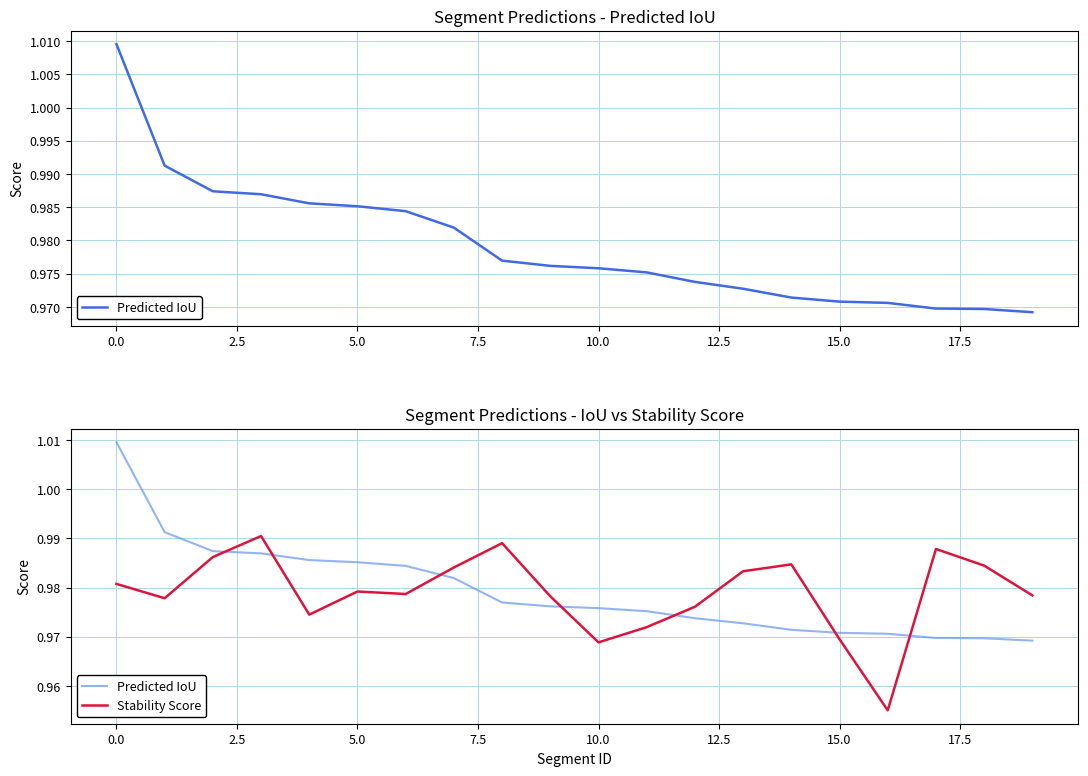

What is the smallest value displayed?

1.0